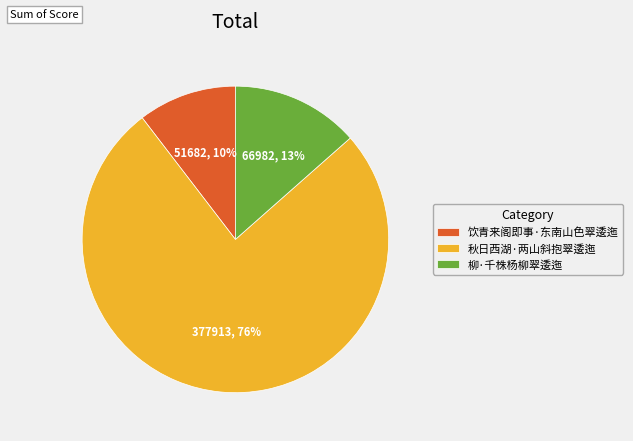

True or false: 柳·千株杨柳翠逶迤 accounts for 13% of the total.

True